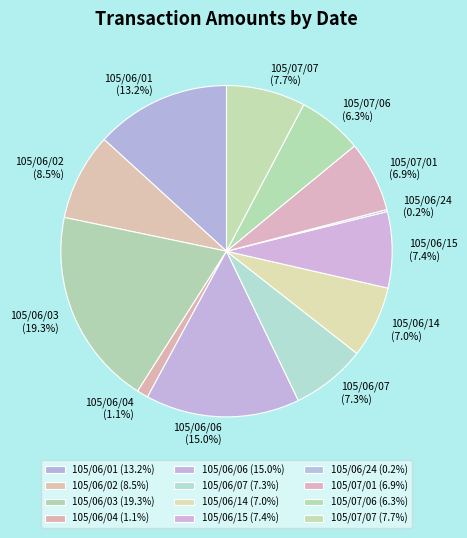

What is the total percentage of 105/06/07 and 105/07/01?

14.2%